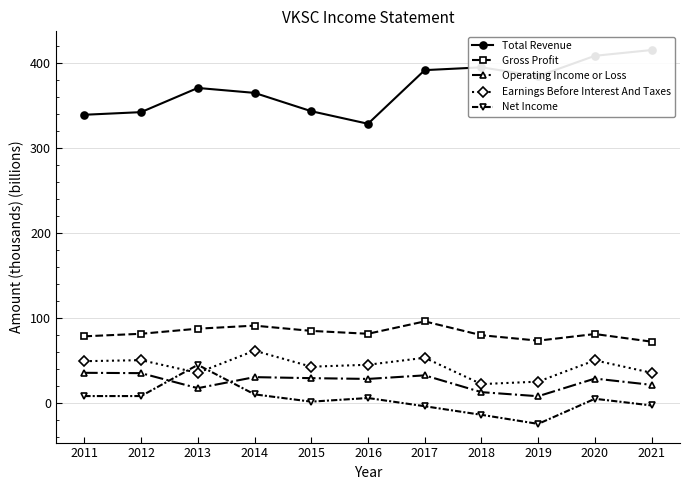

Reading left to right, extract all data points from this chart.

Total Revenue: 339.4	342.5	371.0	365.2	343.6	328.8	392.0	395.3	384.9	408.9	415.7
Gross Profit: 78.3	81.3	87.3	90.9	84.7	81.3	95.9	79.6	73.2	81.0	72.0
Operating Income or Loss: 35.3	34.9	17.2	30.2	29.0	28.1	32.3	12.5	7.7	28.5	21.1
Earnings Before Interest And Taxes: 49.0	50.2	35.3	61.4	42.5	44.8	53.0	22.0	24.9	50.0	35.3
Net Income: 7.9	7.9	44.7	9.9	1.3	5.6	-4.1	-14.2	-24.9	4.7	-3.2